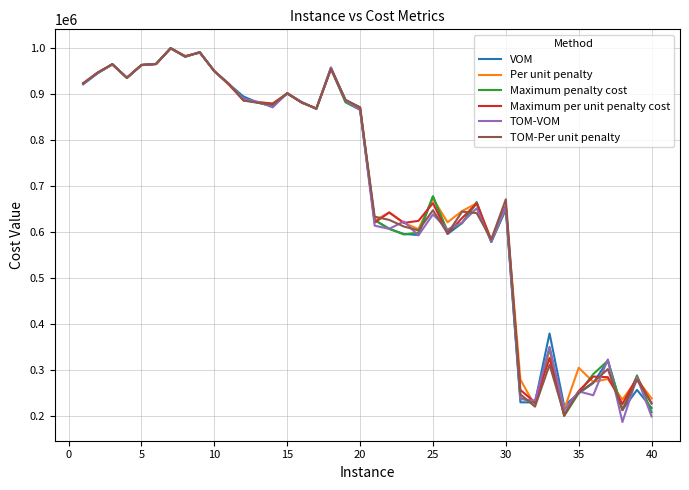

At how many categories does at least one series exceed 491823?

30